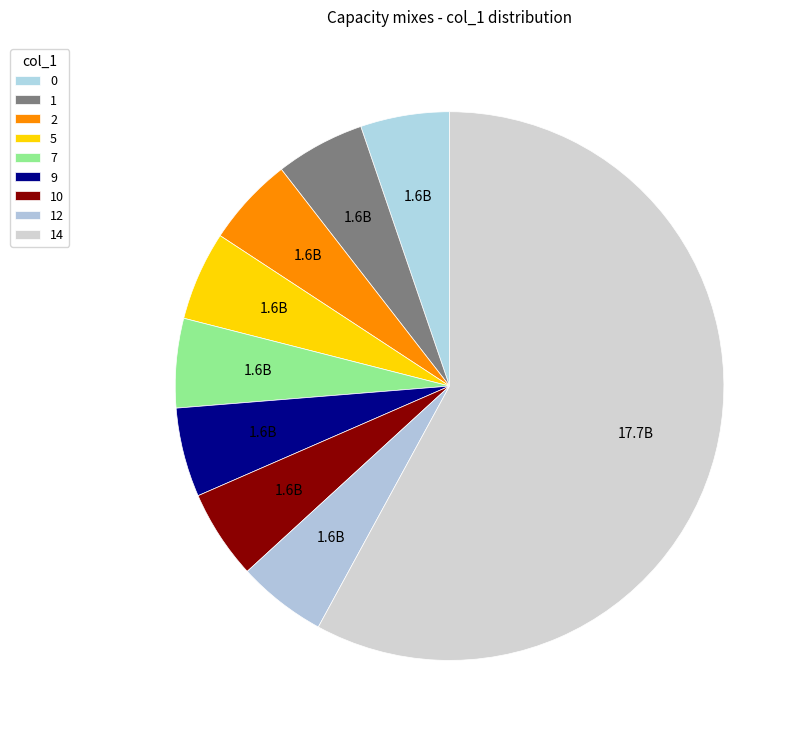

Which has a higher value, 12 or 9?

12